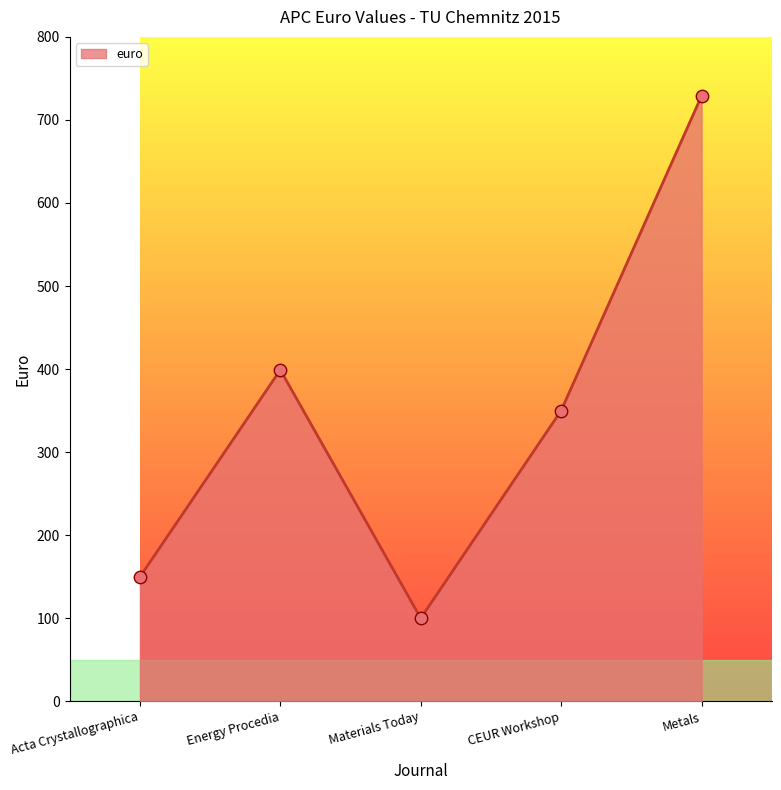

Between Materials Today and Energy Procedia, which is larger?

Energy Procedia